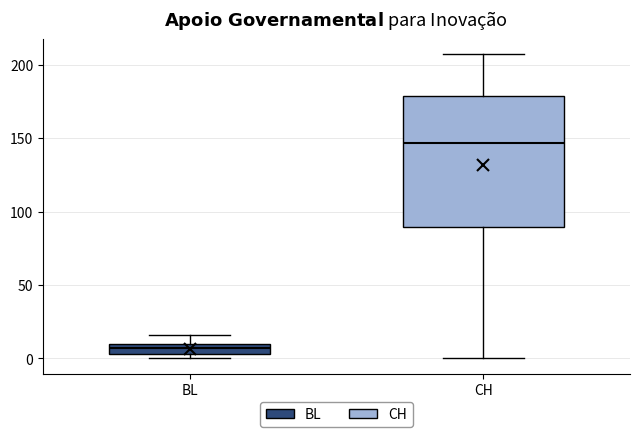

Which box has the highest median line?

CH